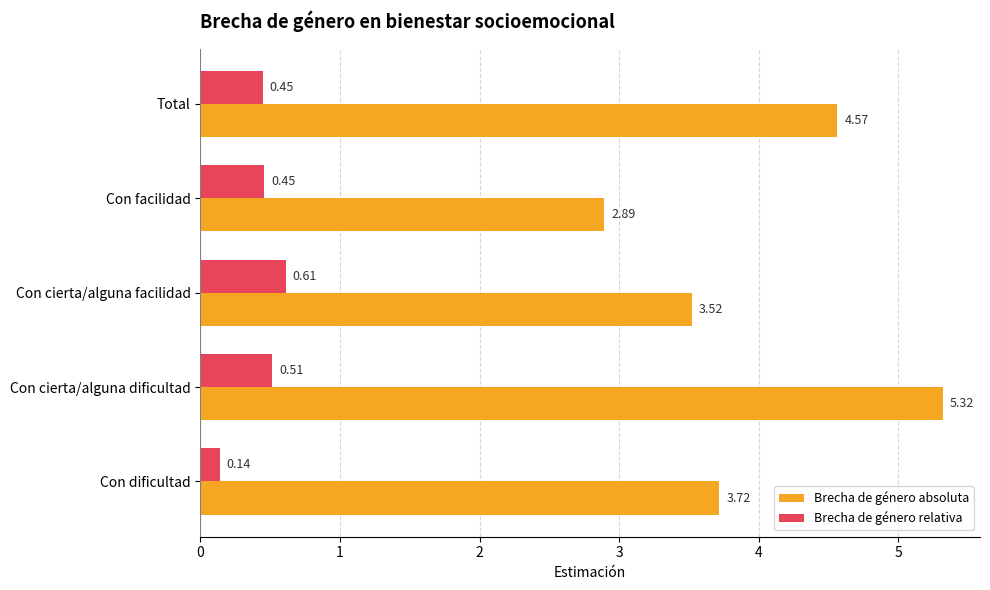

What are all the series names shown in the legend?

Brecha de género absoluta, Brecha de género relativa